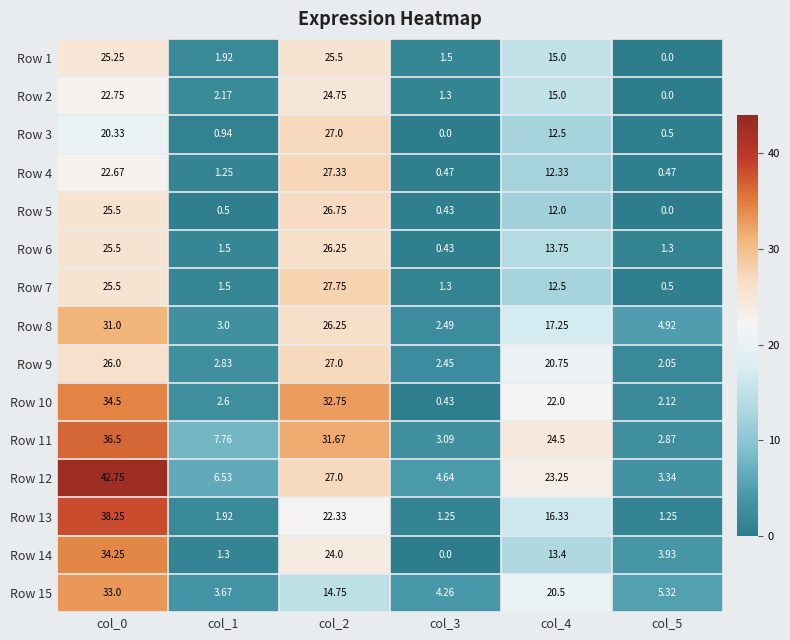

Count the number of data series in this chart.

15